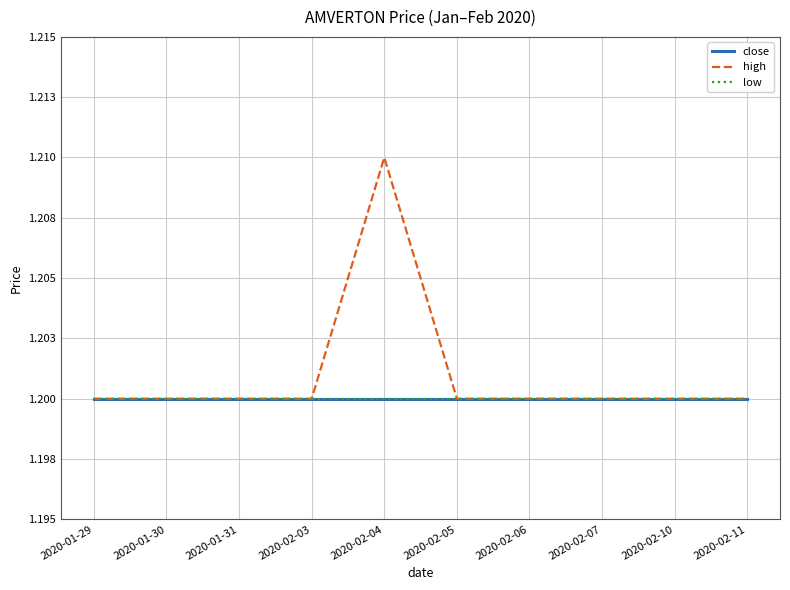

What position from the left is 2020-02-05?

6